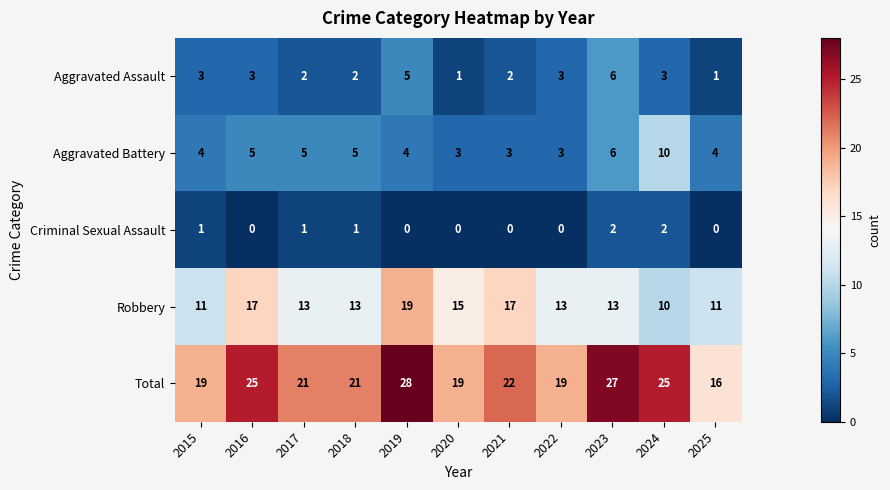

The Aggravated Battery series shows 5 at 2020. True or false?

False